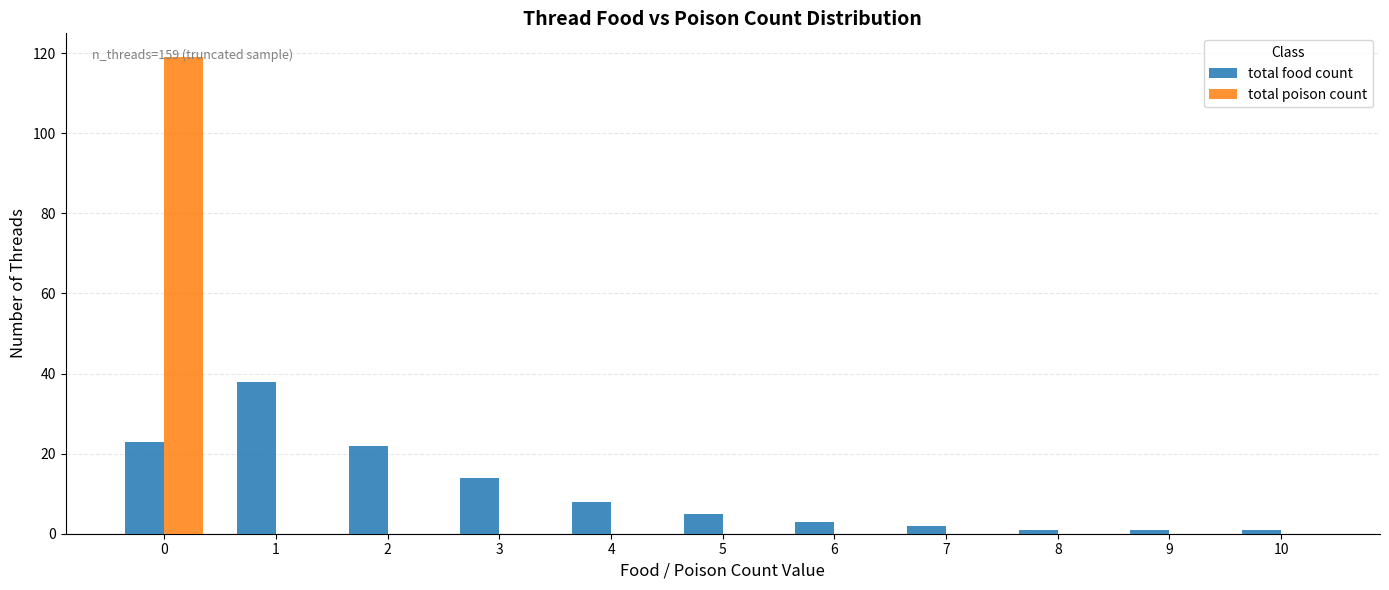

The total food count series shows 14 at 3. True or false?

True